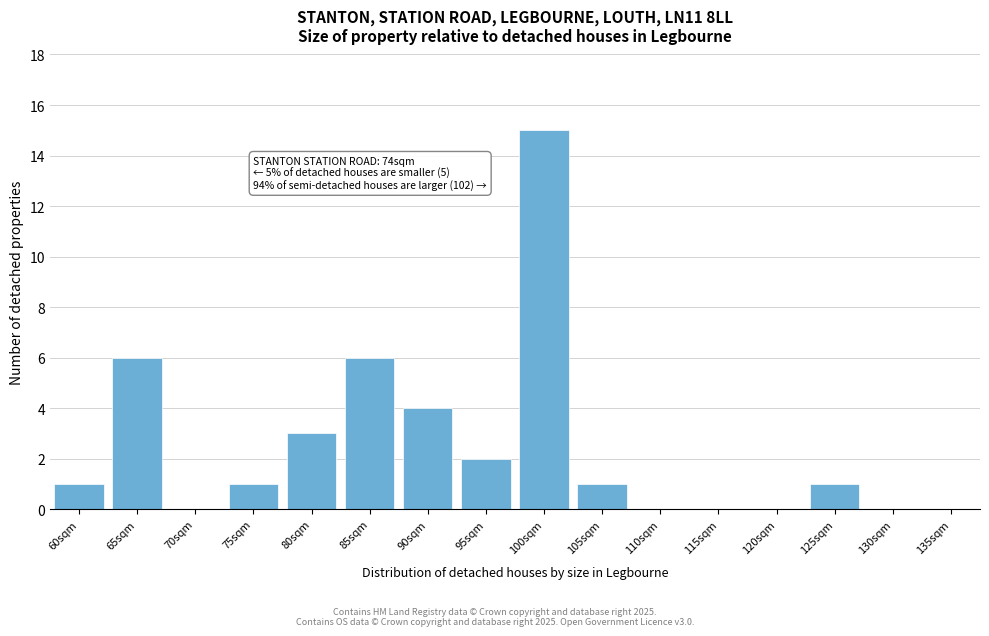

Reading right to left, what are all the values shown in this chart?

135sqm=0	130sqm=0	125sqm=1	120sqm=0	115sqm=0	110sqm=0	105sqm=1	100sqm=15	95sqm=2	90sqm=4	85sqm=6	80sqm=3	75sqm=1	70sqm=0	65sqm=6	60sqm=1